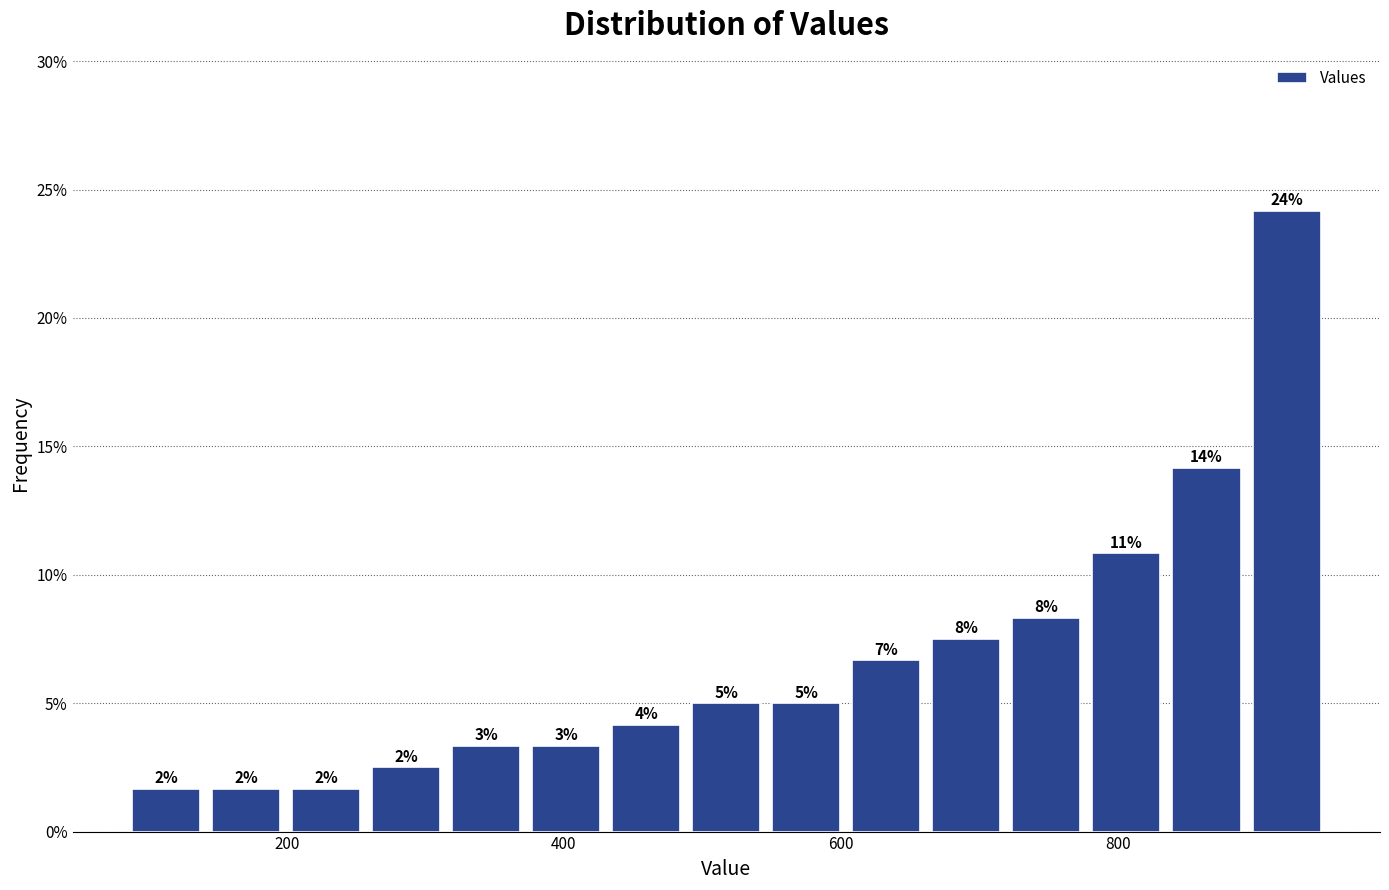

Around what value on the x-axis is the tallest bar? Give the approximate position of its centre, as read against the axis.

920